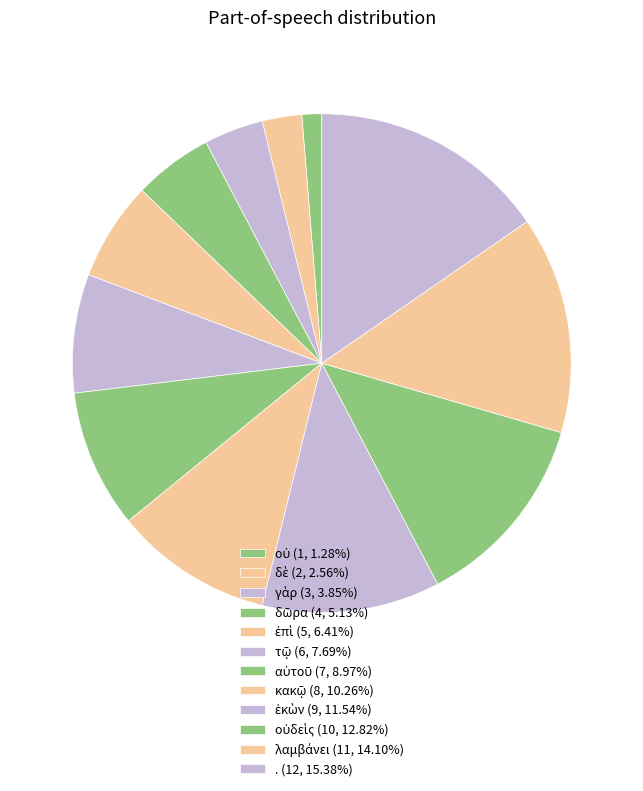

How many slices are in this pie chart?

12